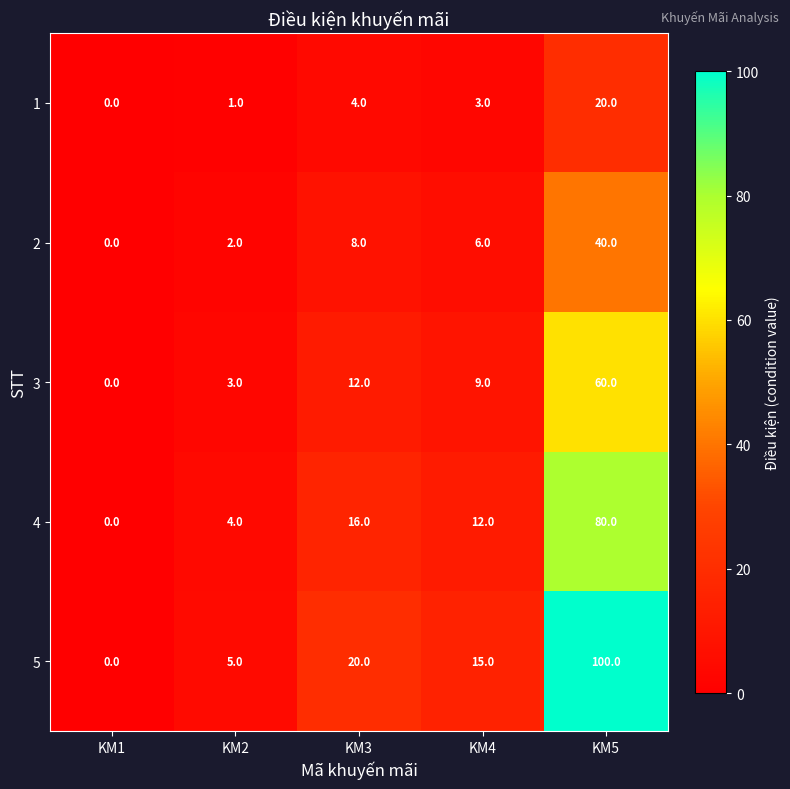

Between KM3 and KM5, which series saw the biggest shift?

5